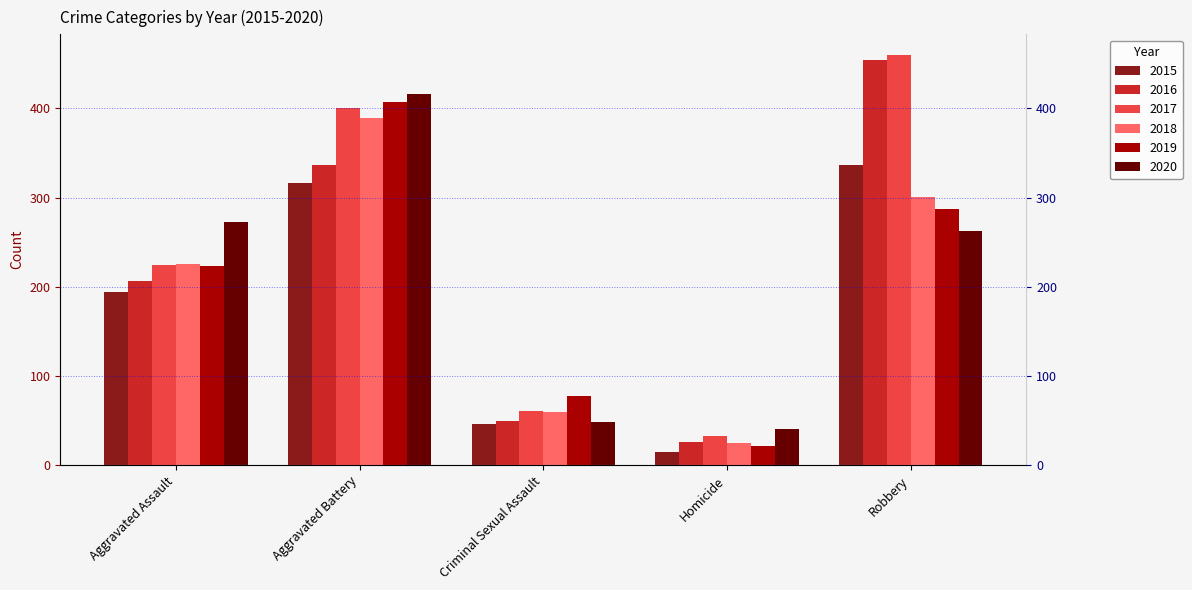

What position from the left is Criminal Sexual Assault?

3